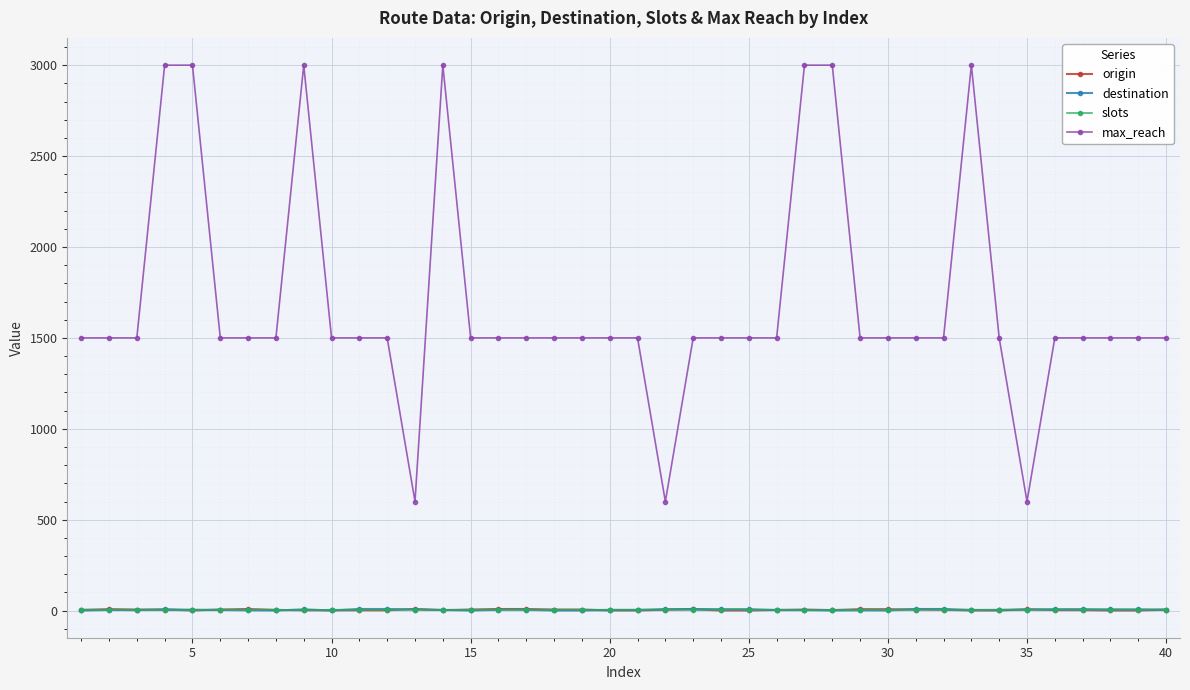

At how many categories does at least one series exceed 1461?

37